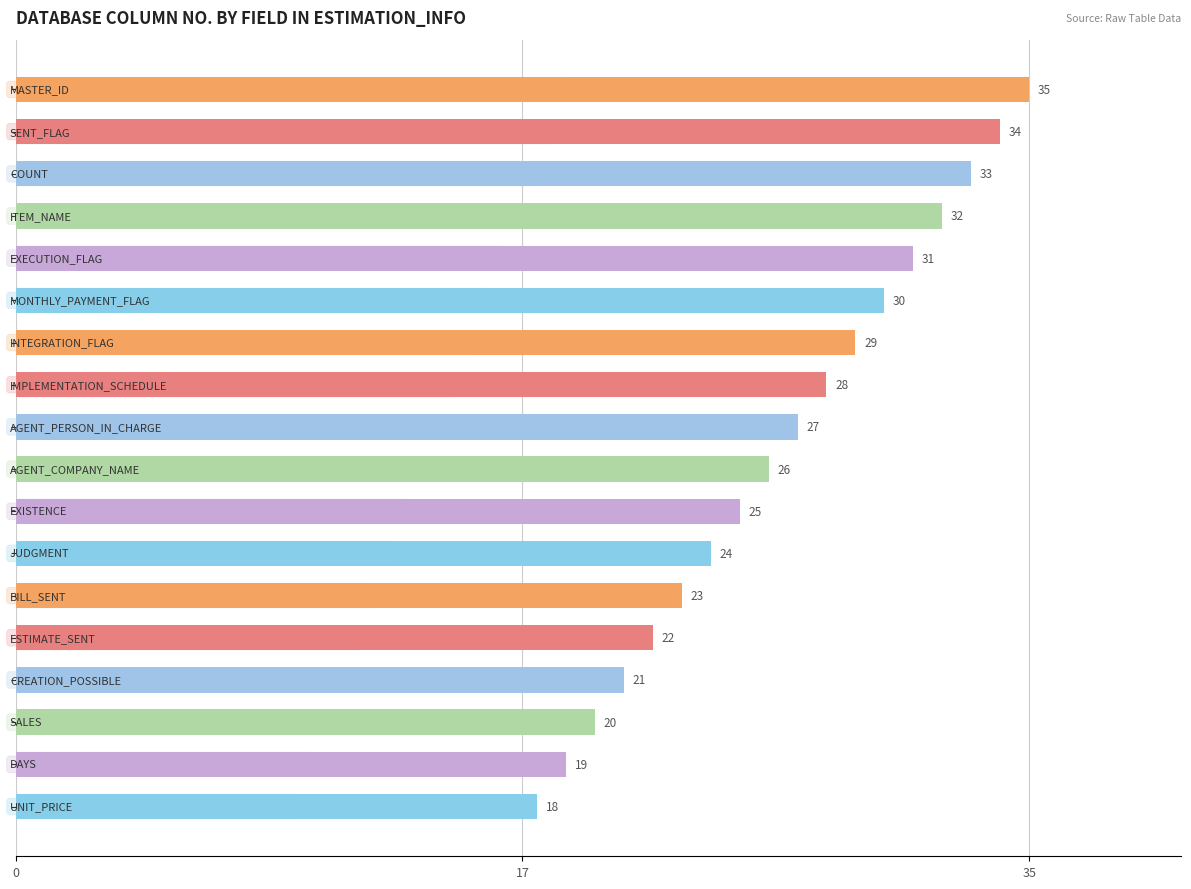

Does the chart contain any negative values?

No